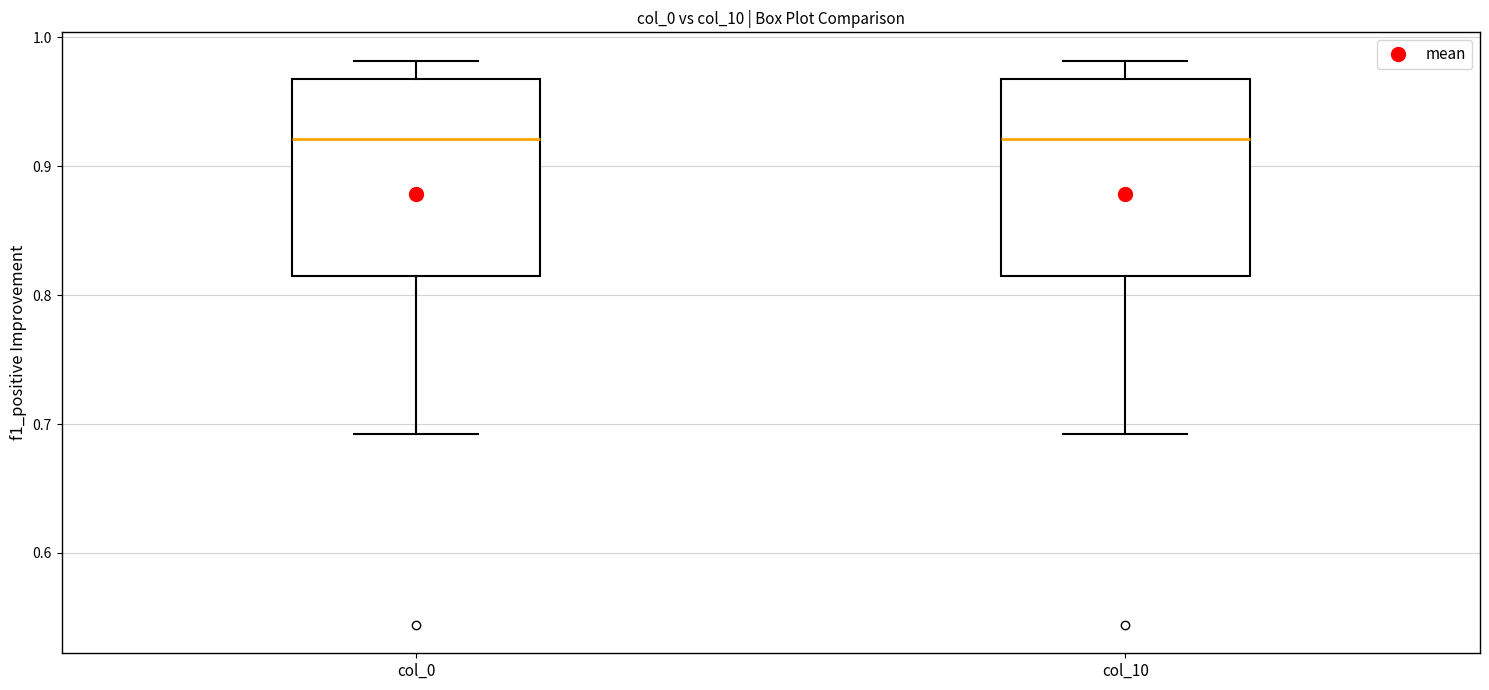

Reading left to right, read every box against the y-axis: the position of its median line, the range the box covers, and the ends of its whiskers. The values are not printed on the chart, so give them approximately, as read against the axis.

col_0: median 0.92, box 0.82 to 0.97, whiskers 0.69 to 0.98
col_10: median 0.92, box 0.82 to 0.97, whiskers 0.69 to 0.98